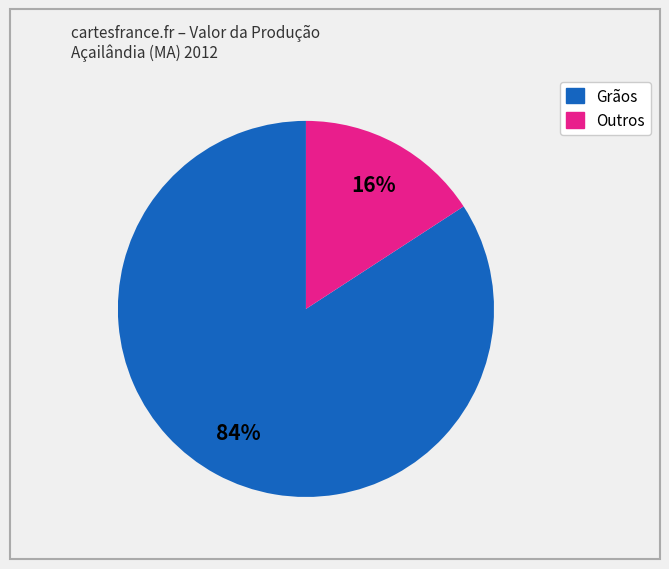

Does any single category account for the majority?

Yes